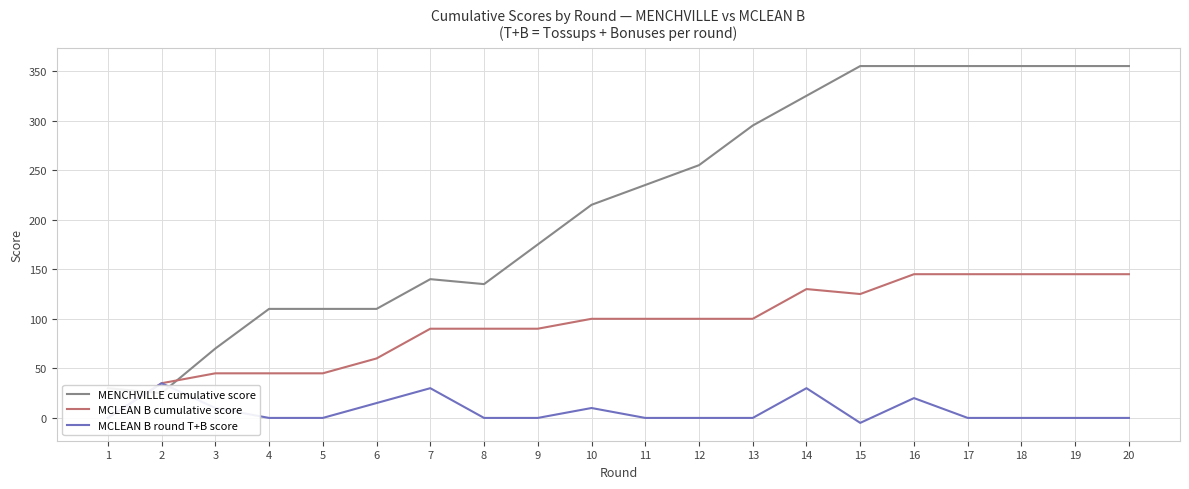

True or false: MCLEAN B round T+B score and MCLEAN B cumulative score intersect in this chart.

False